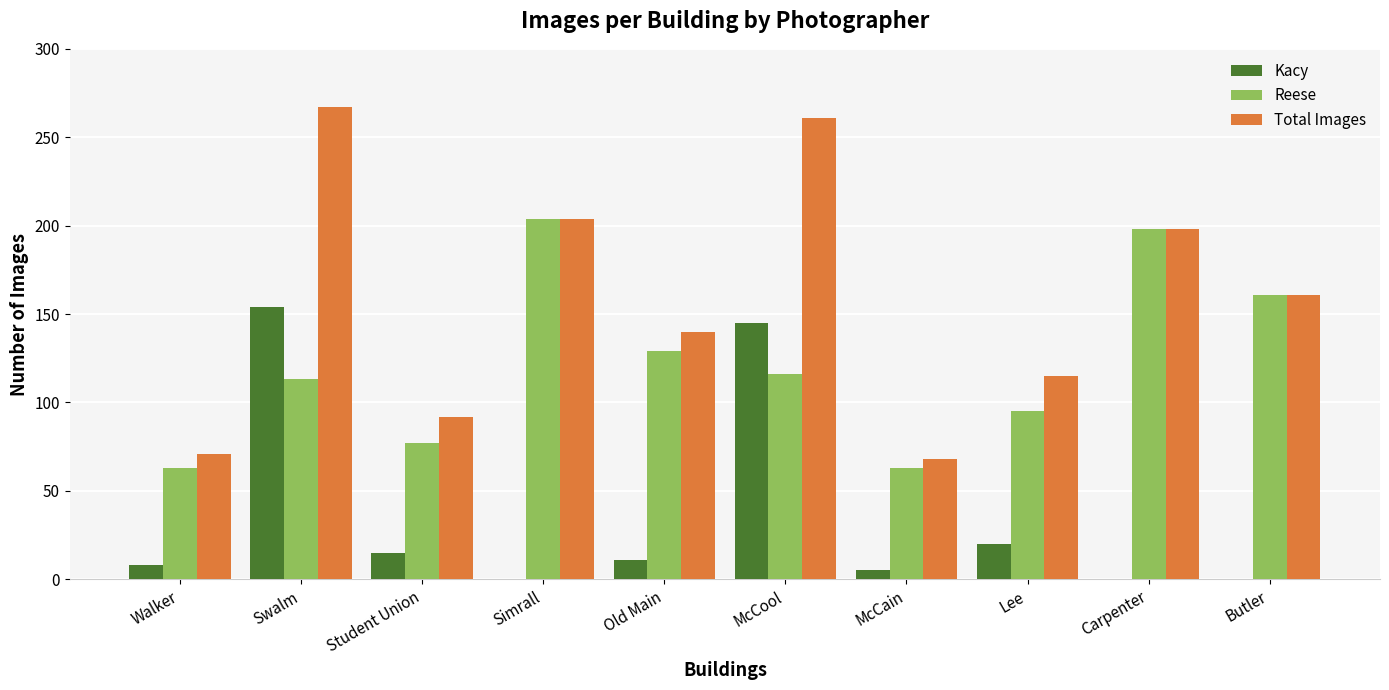

True or false: Kacy has a value of 15 at Student Union.

True